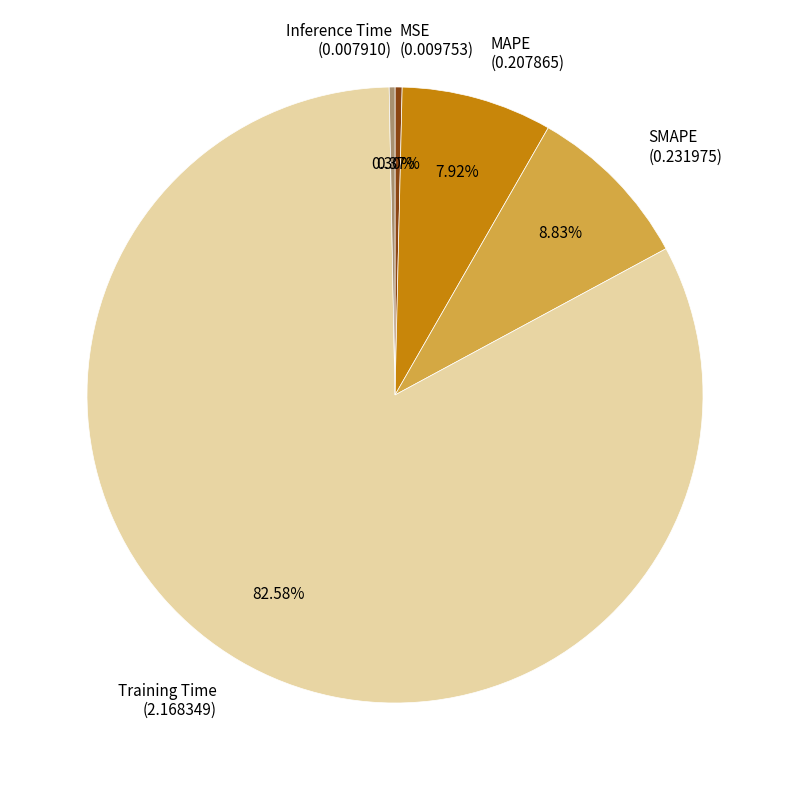

What percentage is the SMAPE slice, to the nearest percent?

9%